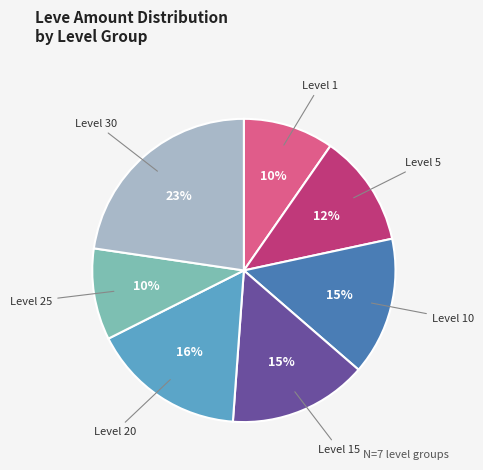

Is there any slice that represents more than half of the pie?

No